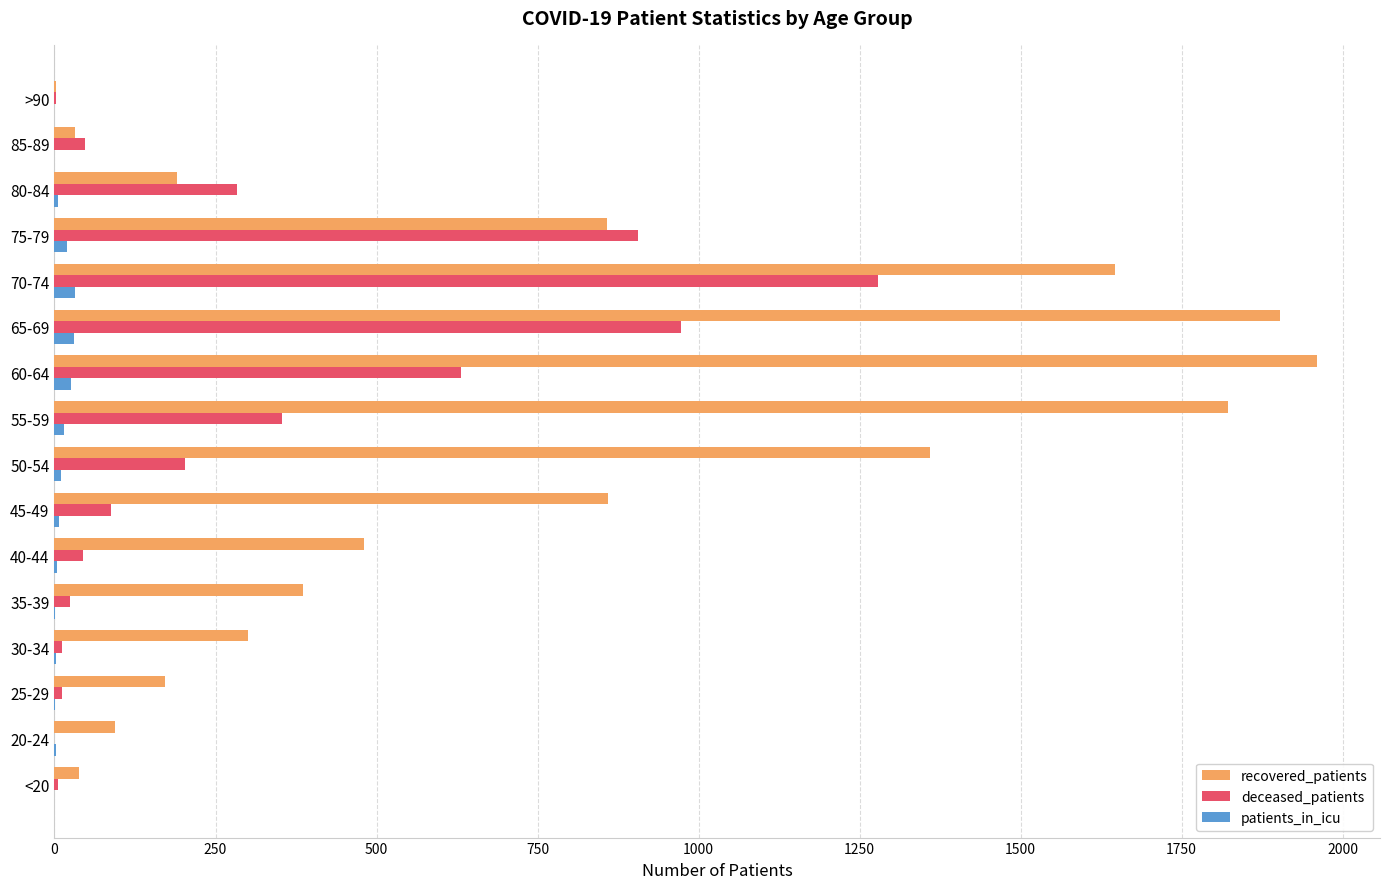

Between 25-29 and 60-64, which series saw the biggest shift?

recovered_patients